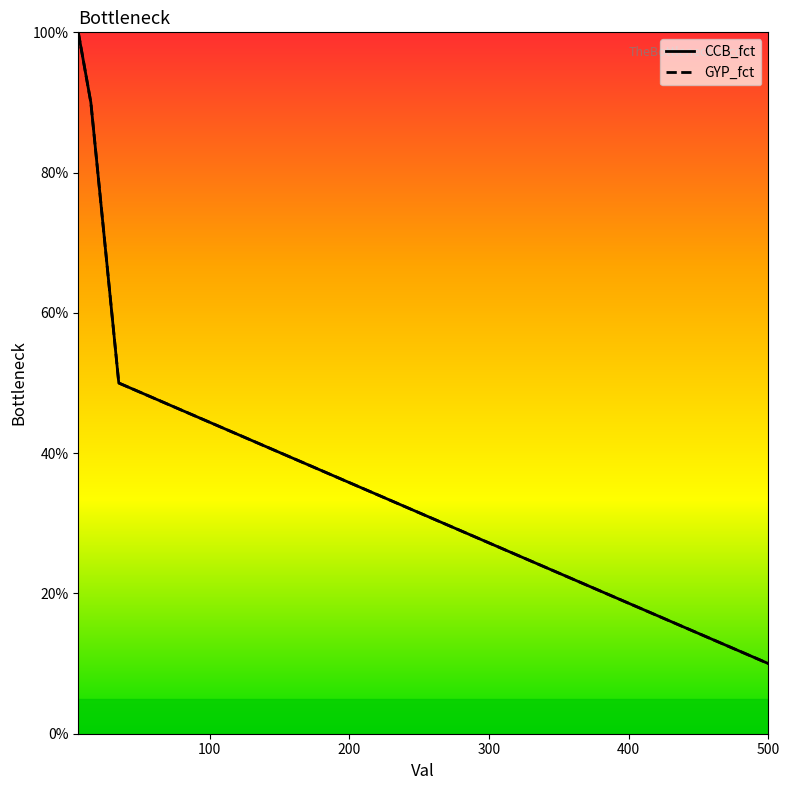

Rank the series at 400 from lowest to highest value.

CCB_fct, GYP_fct